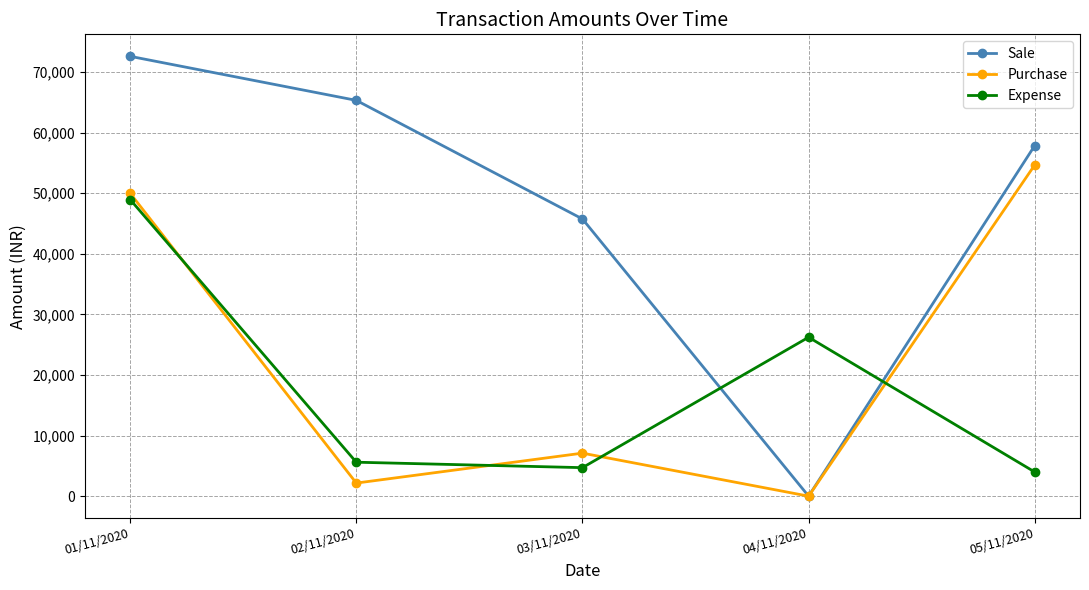

Rank the categories by Purchase value from lowest to highest.

04/11/2020, 02/11/2020, 03/11/2020, 01/11/2020, 05/11/2020